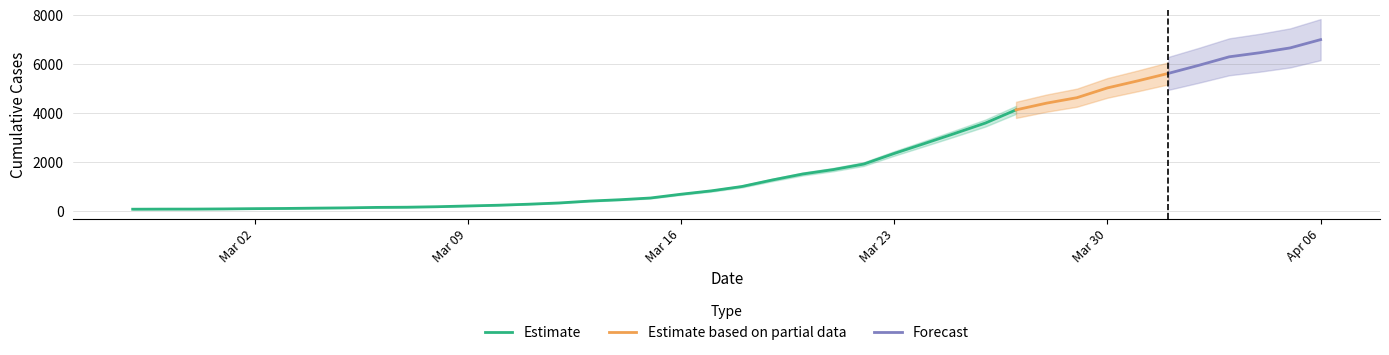

What is the greatest value displayed?

7005